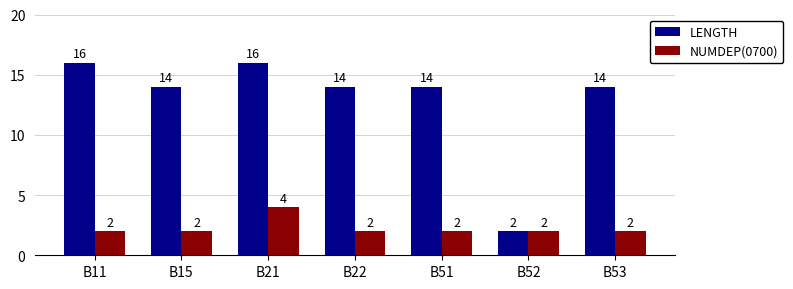

Is it true that LENGTH equals 2 at B52?

True